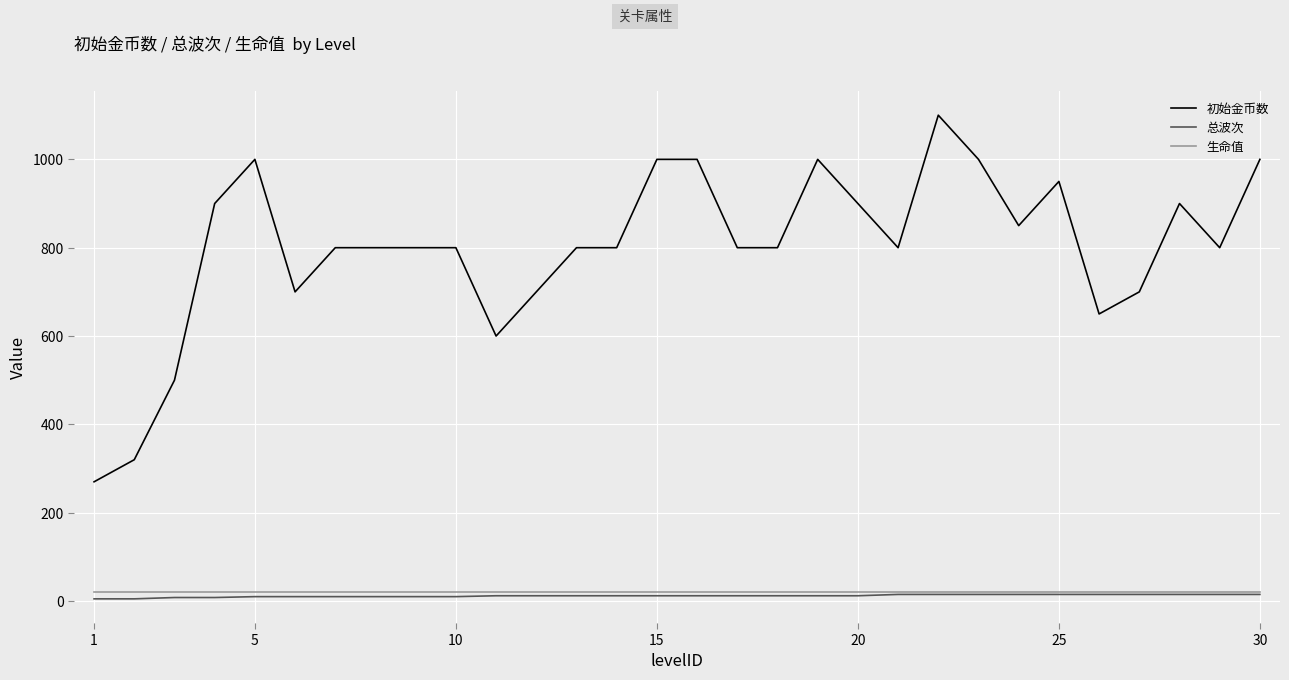

What is the highest value of the 生命值 series?

20